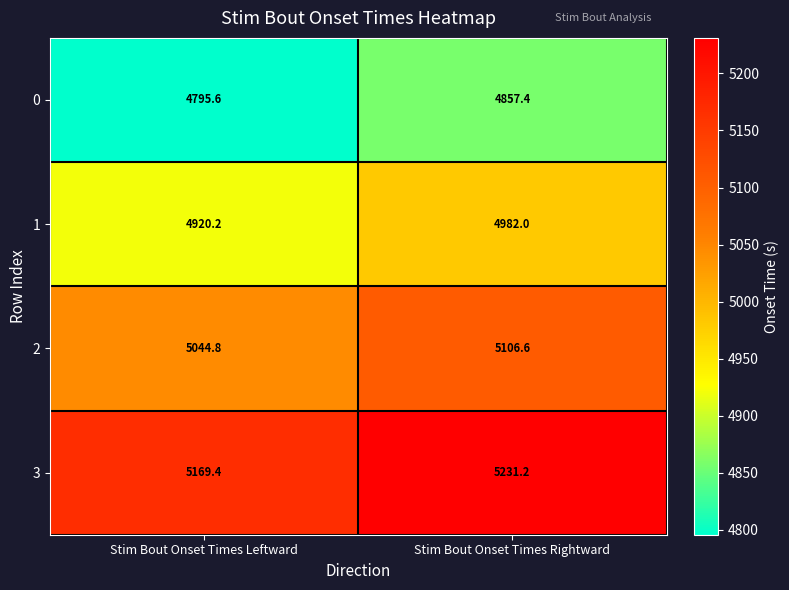

Read the 0 value at Stim Bout Onset Times Rightward.

4857.4